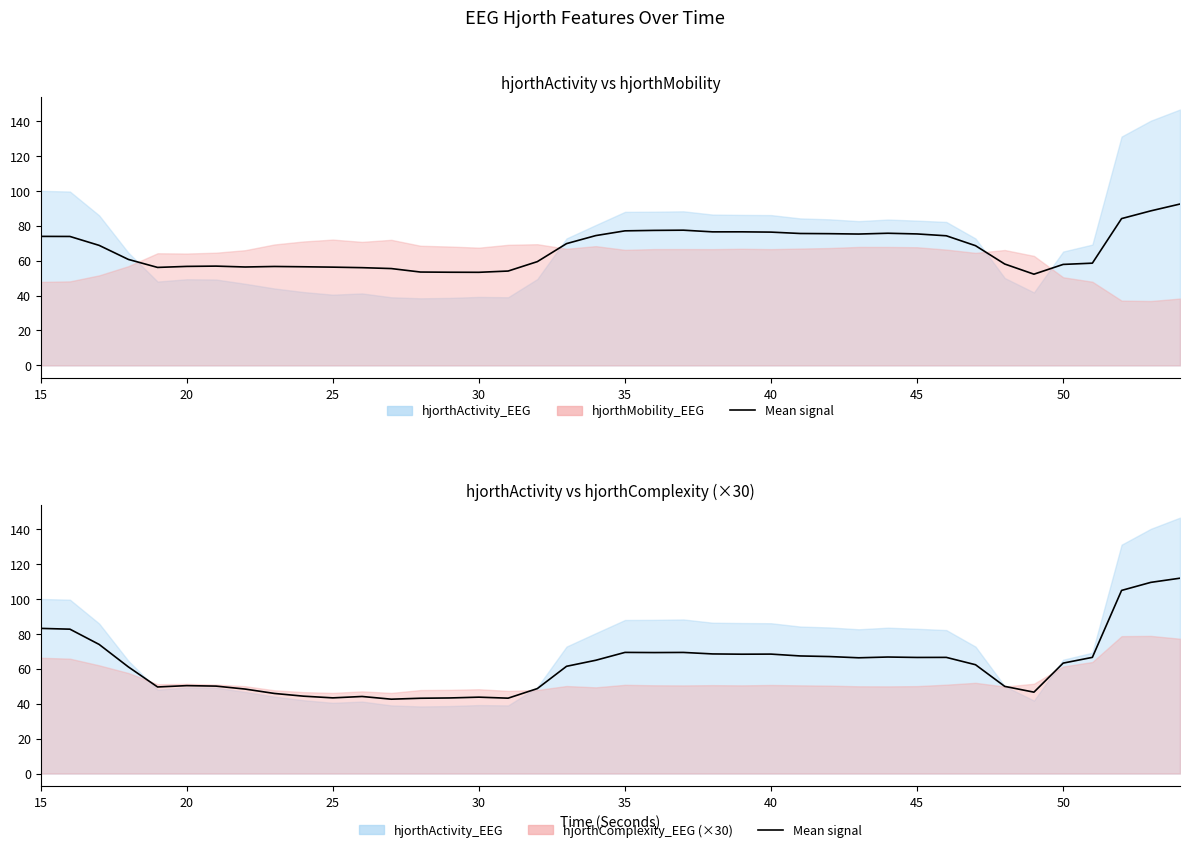

How many points are higher than both their immediate neighbors (excluding endpoints)?

8